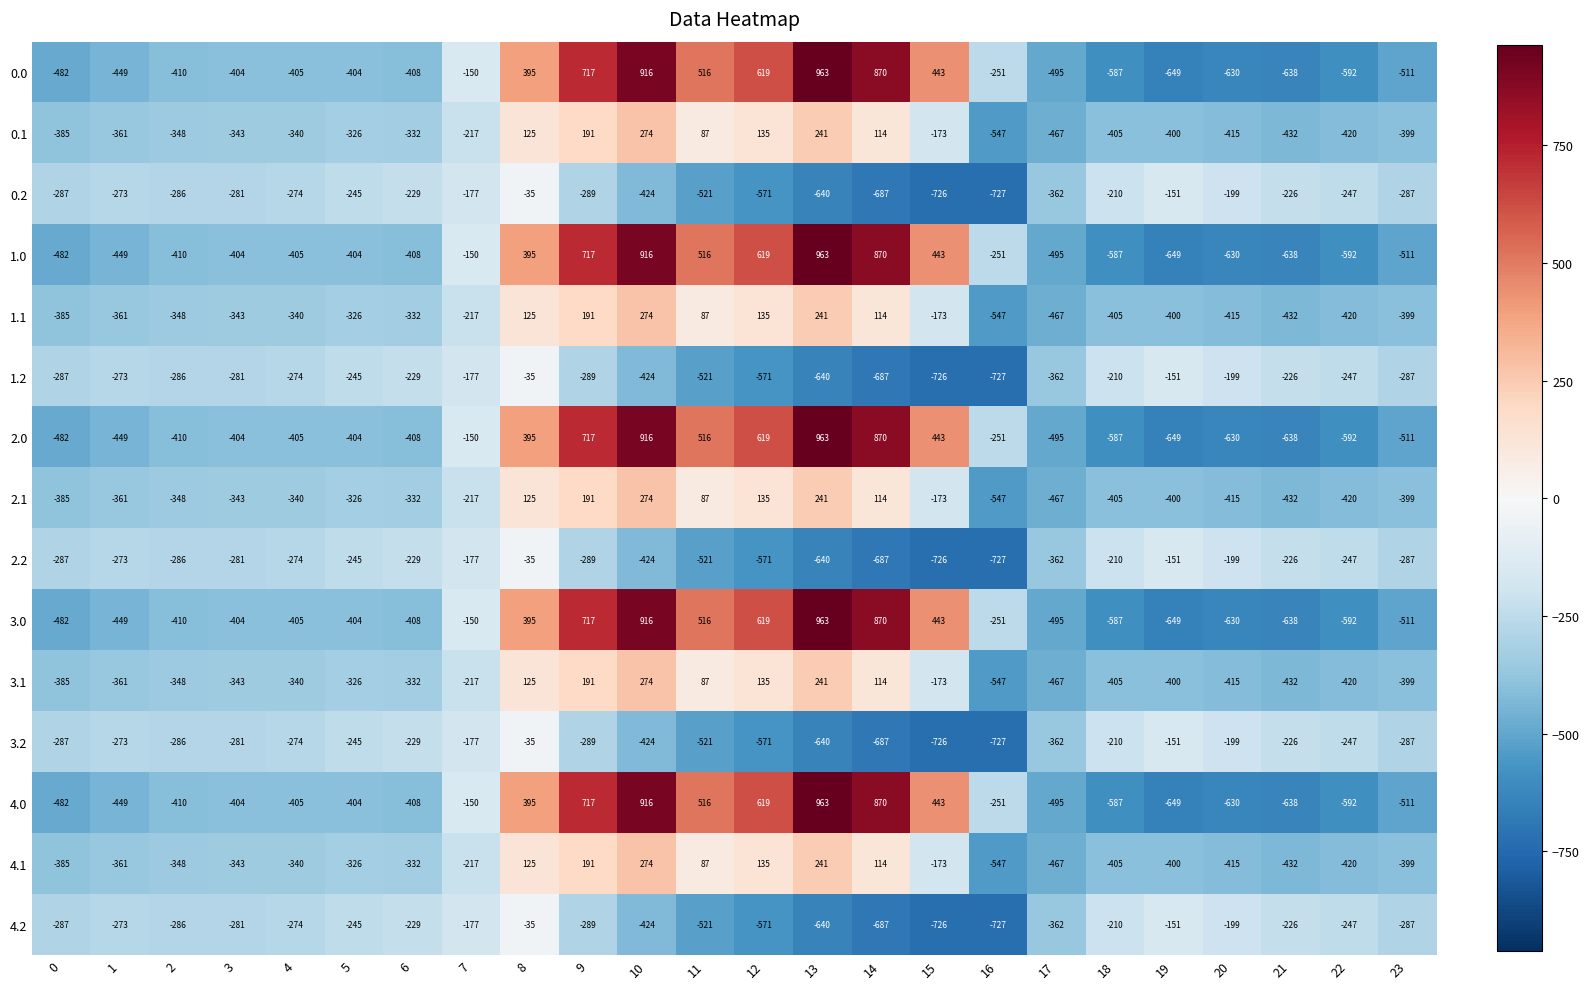

What is the difference between the 0.2 values at 2 and 21?

60